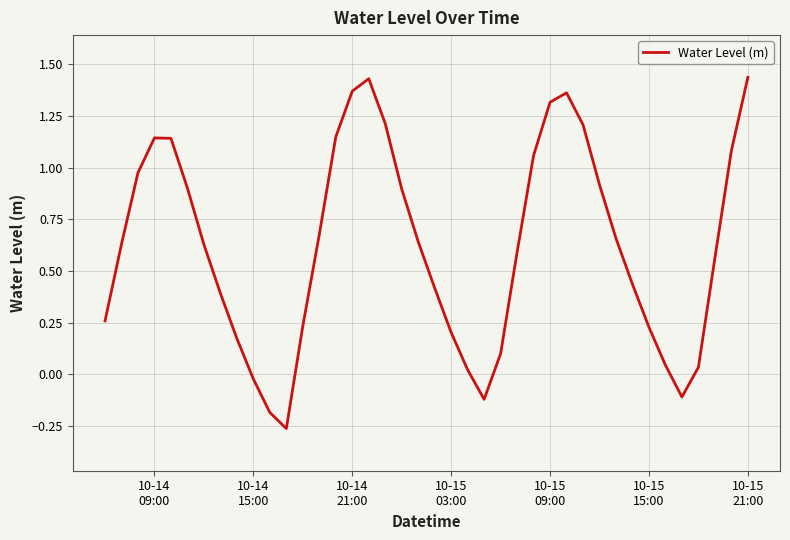

What is the difference between the maximum and minimum values?

1.7